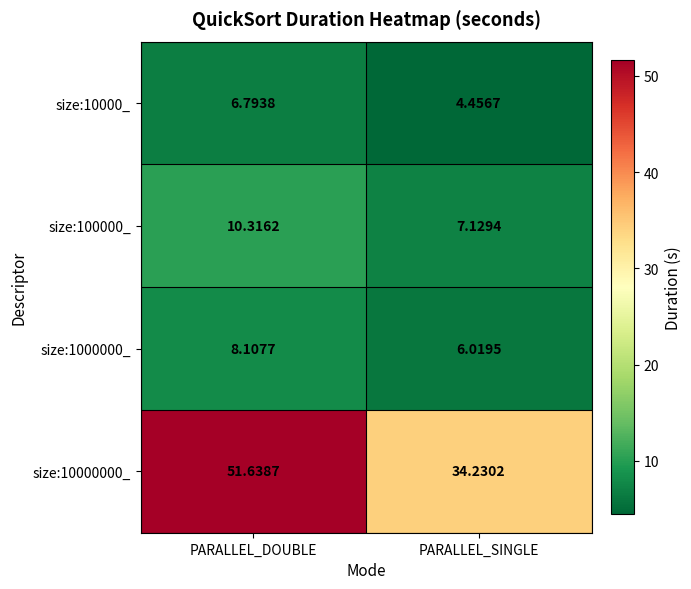

Where does the size:1000000_ series first go above 8?

PARALLEL_DOUBLE